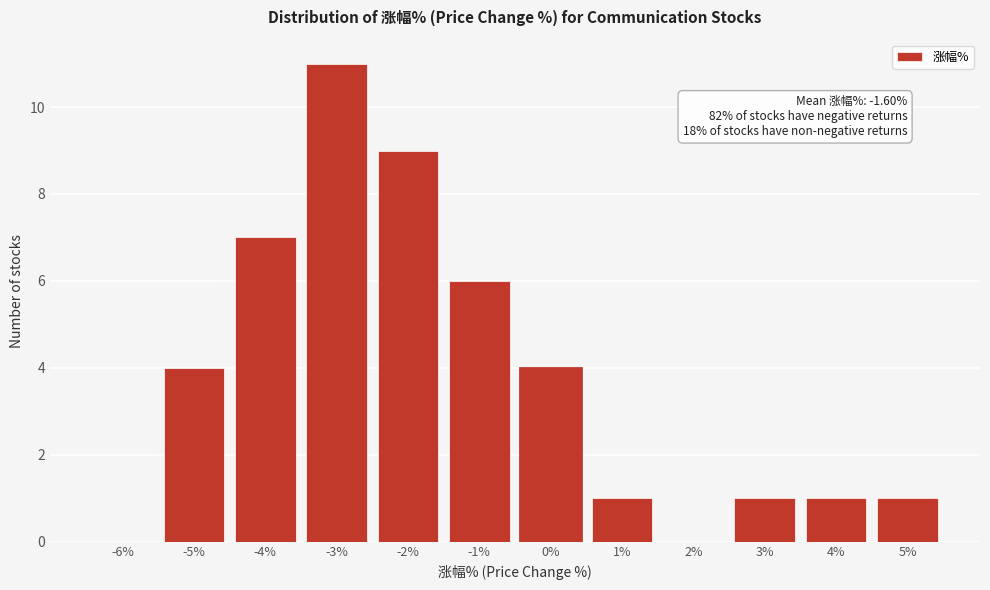

Reading left to right, what are all the values shown in this chart?

-6%=0	-5%=4	-4%=7	-3%=11	-2%=9	-1%=6	0%=4	1%=1	2%=0	3%=1	4%=1	5%=1